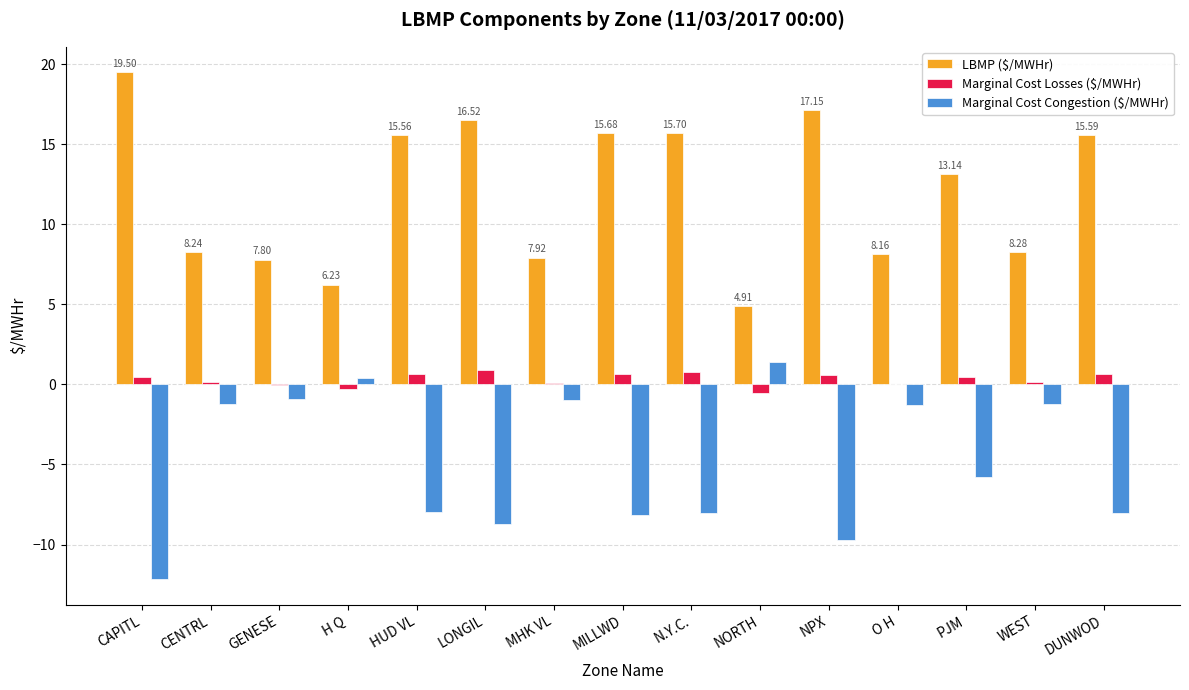

At which label does Marginal Cost Congestion ($/MWHr) first exceed -5?

CENTRL